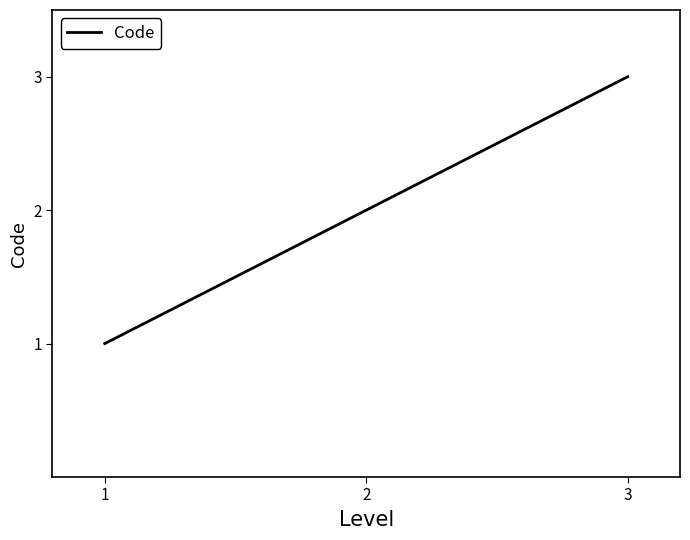

Reading right to left, transcribe all the data shown in this chart.

3=3	2=2	1=1